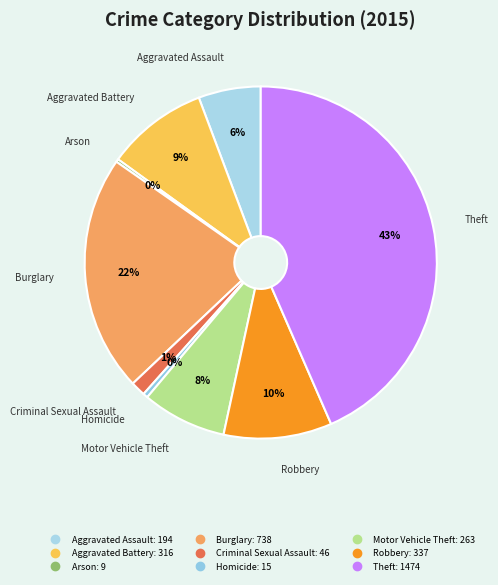

Combined, do Homicide and Aggravated Battery account for over 50%?

No